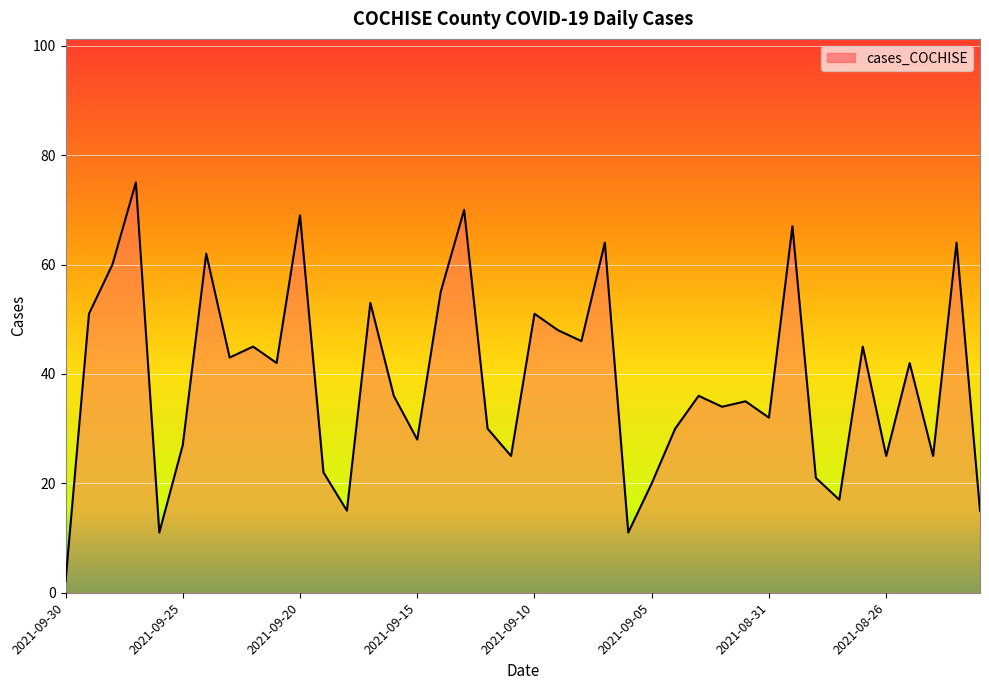

What is the difference between the maximum and minimum values?

73